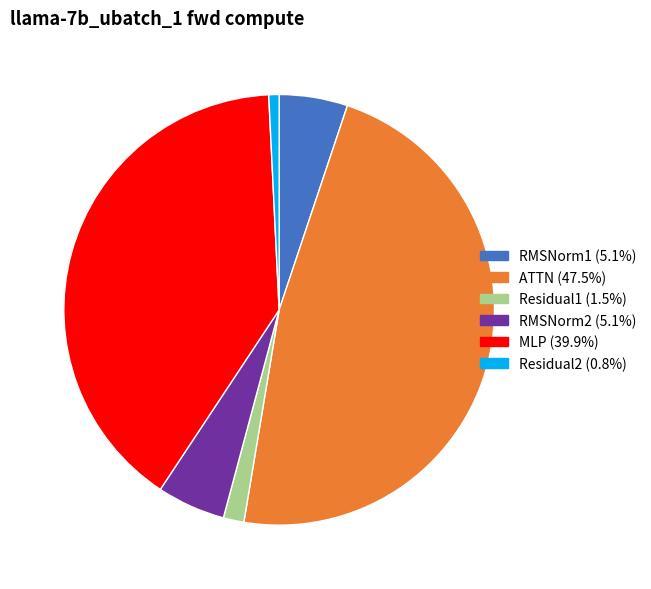

Is it true that RMSNorm1 is 1% of the pie?

False